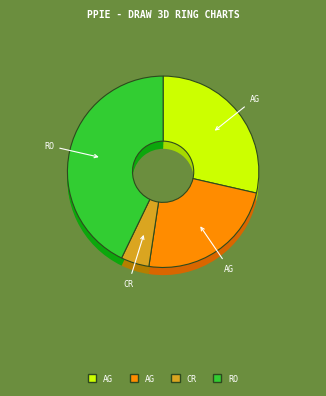

What is the change in value from Aggravated Battery to Robbery?

+4